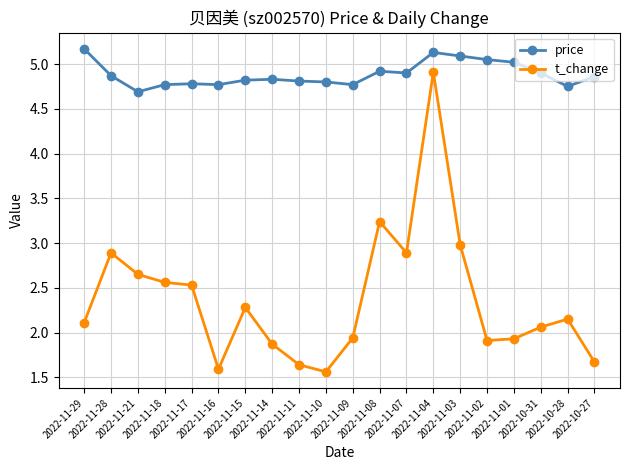

At how many categories does at least one series exceed 1?

20